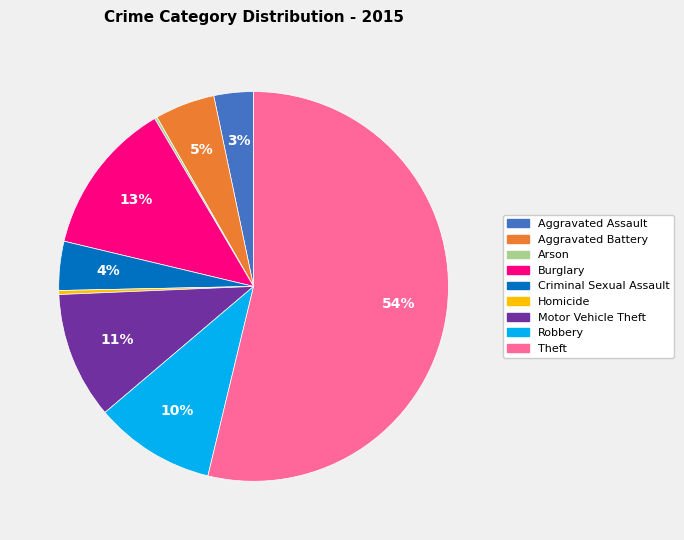

Is it true that Criminal Sexual Assault is 15% of the pie?

False